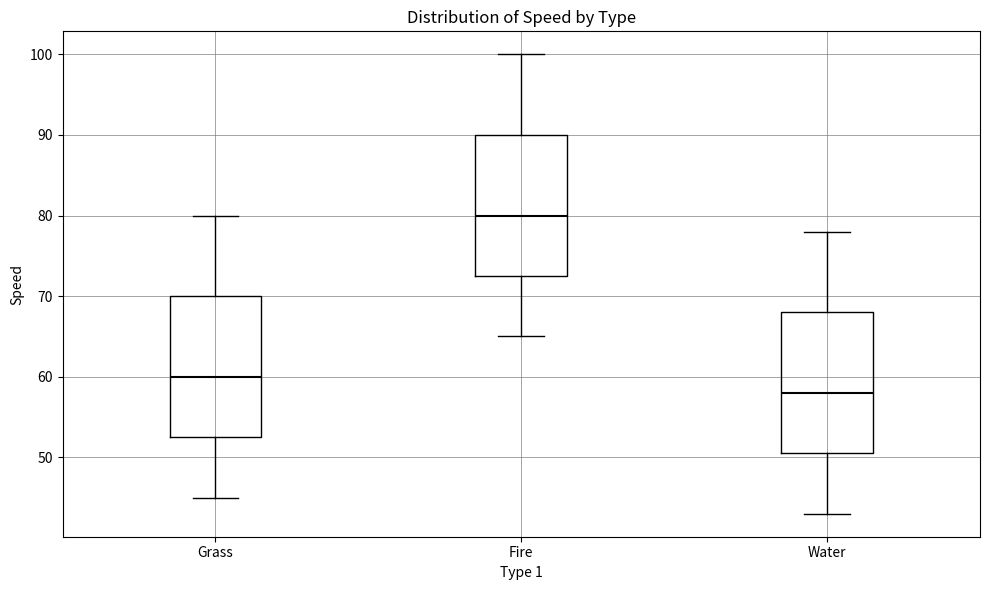

Where does the upper whisker of the box for Water end on the y-axis? The values are not printed on the chart, so give them approximately, as read against the axis.

78